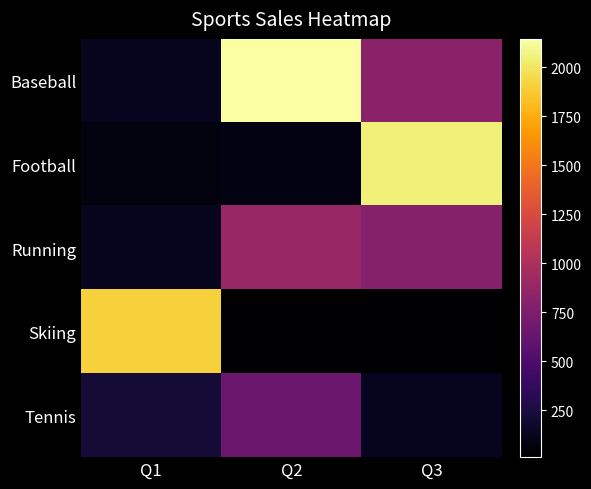

Between Q1 and Q3, which series saw the biggest shift?

Football